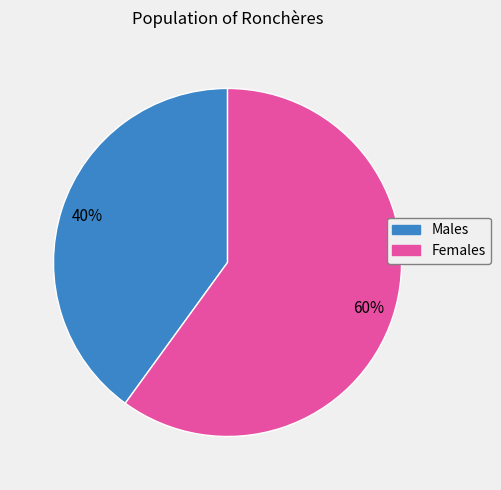

What is the majority slice?

Females